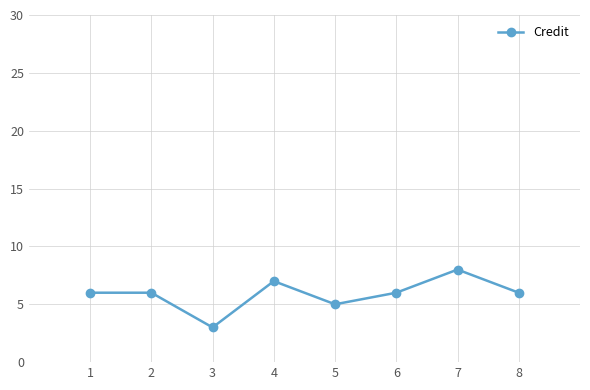

At which category does the chart reach its minimum across all series?

3